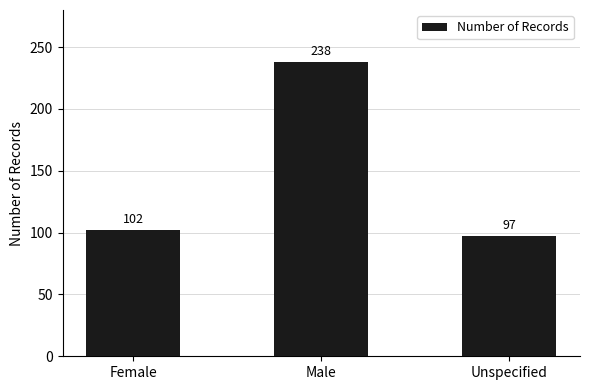

What is the maximum value shown in the chart?

238